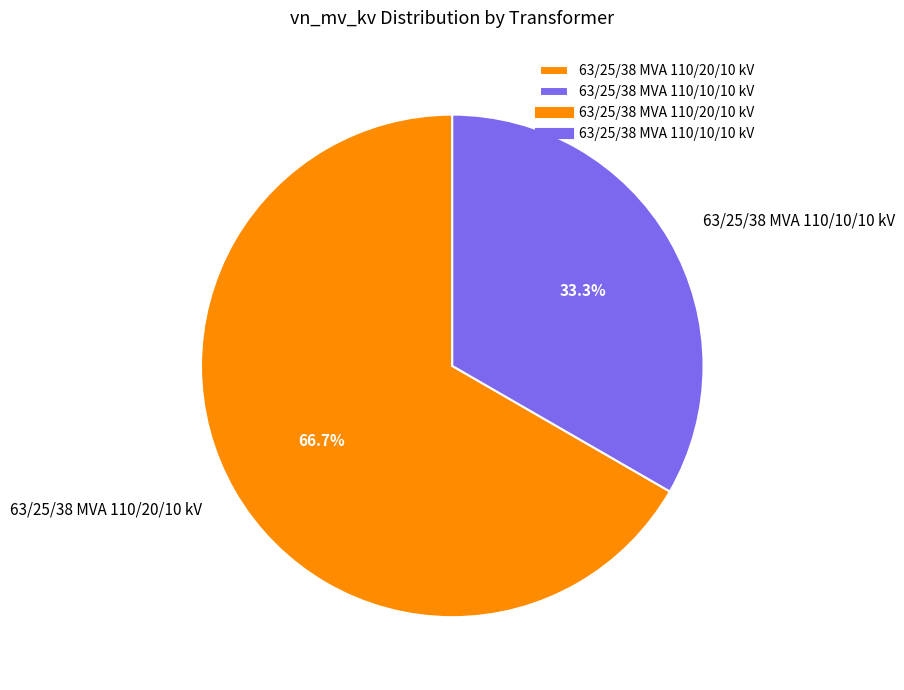

Combined, what portion of the pie is 63/25/38 MVA 110/20/10 kV and 63/25/38 MVA 110/10/10 kV?

100.0%